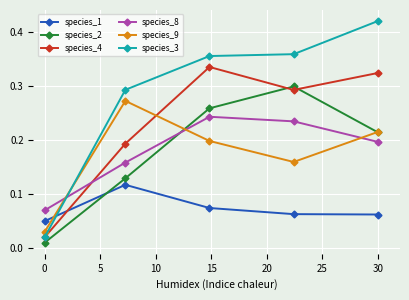

Count the species_8 values in the range 0 to 1.

5